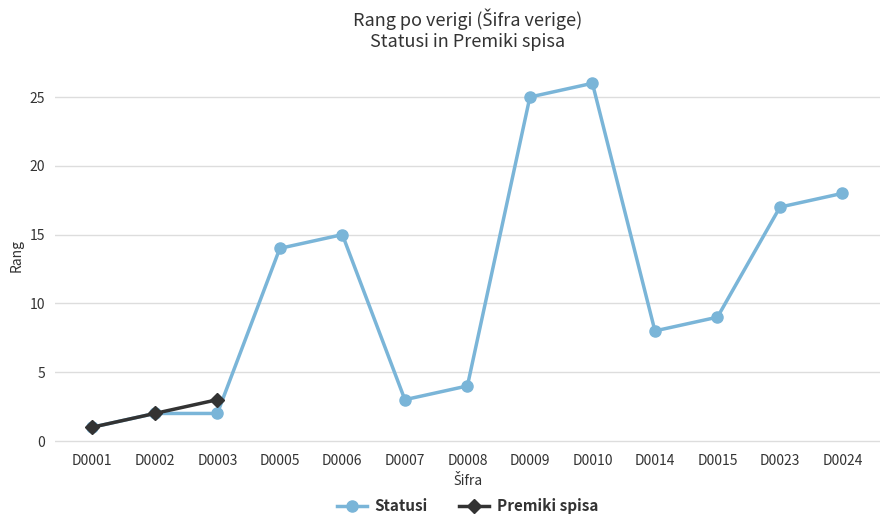

Which has a higher value, D0001 or D0003?

D0003